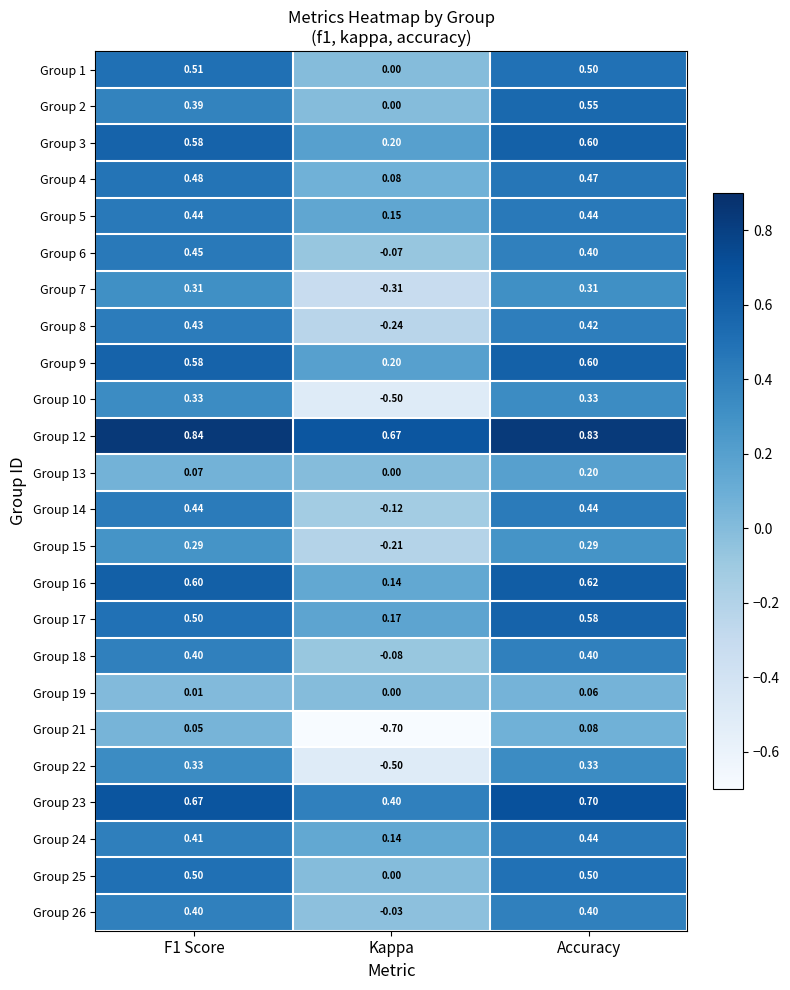

Which category has the lowest value across all series?

Kappa